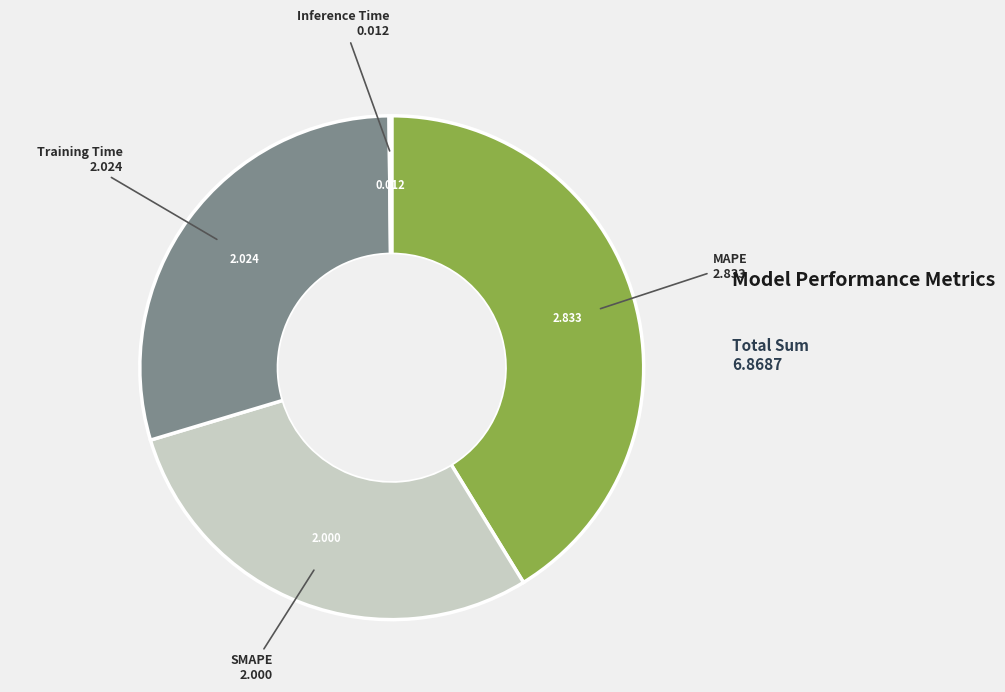

Is there any slice that represents more than half of the pie?

No